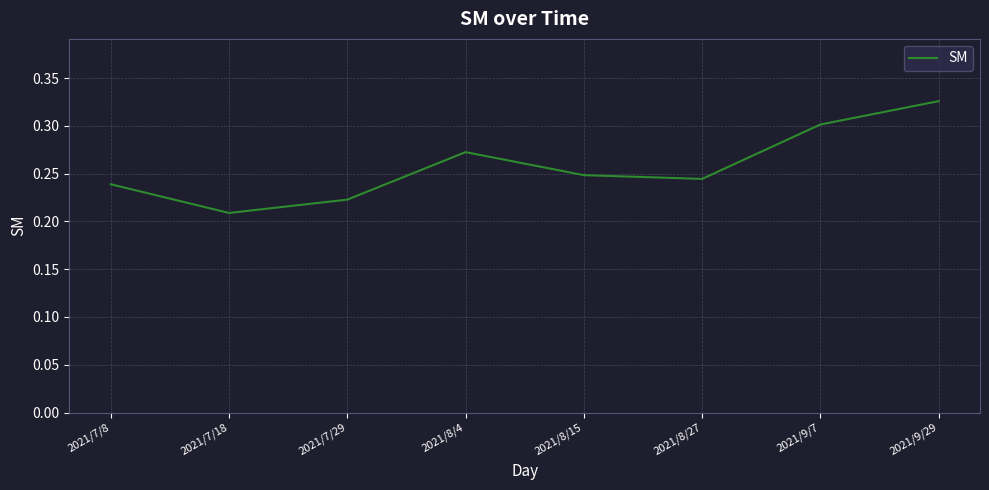

True or false: the data shows 0.2 at 2021/9/7.

False